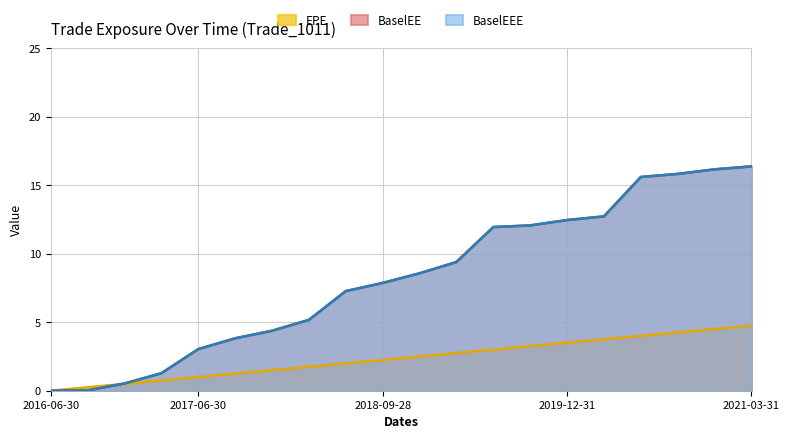

Which series has the largest range (max minus min)?

BaselEE